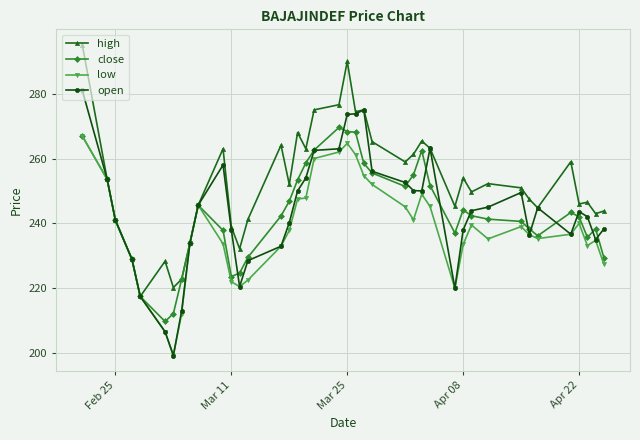

Which series has the largest total across all categories?

high